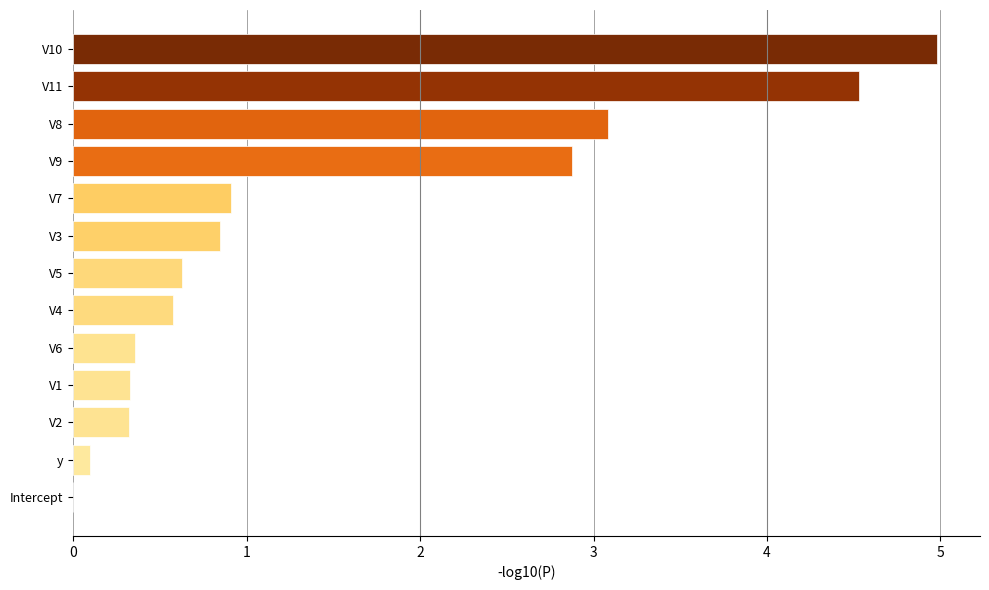

Which has a higher value, V10 or V9?

V10